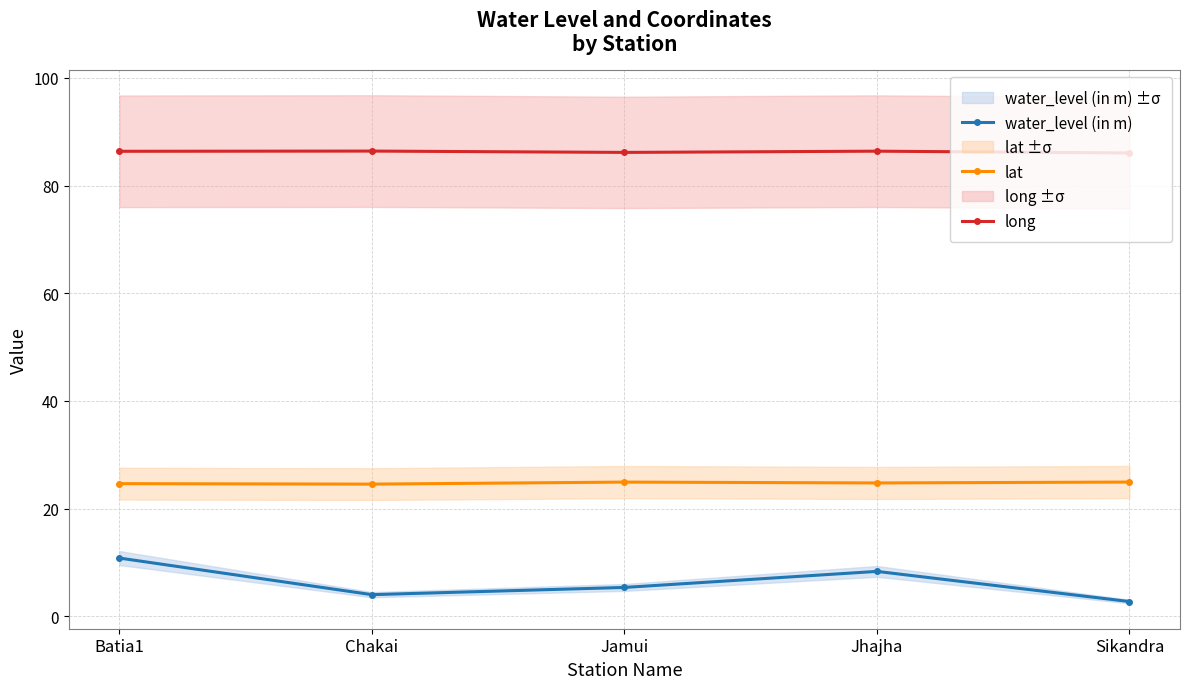

At which category is the sum across all series the highest?

Batia1